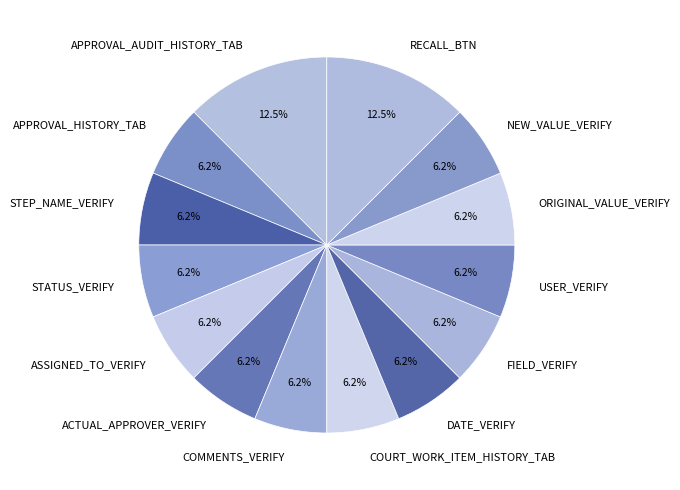

Count the number of slices in the pie.

14